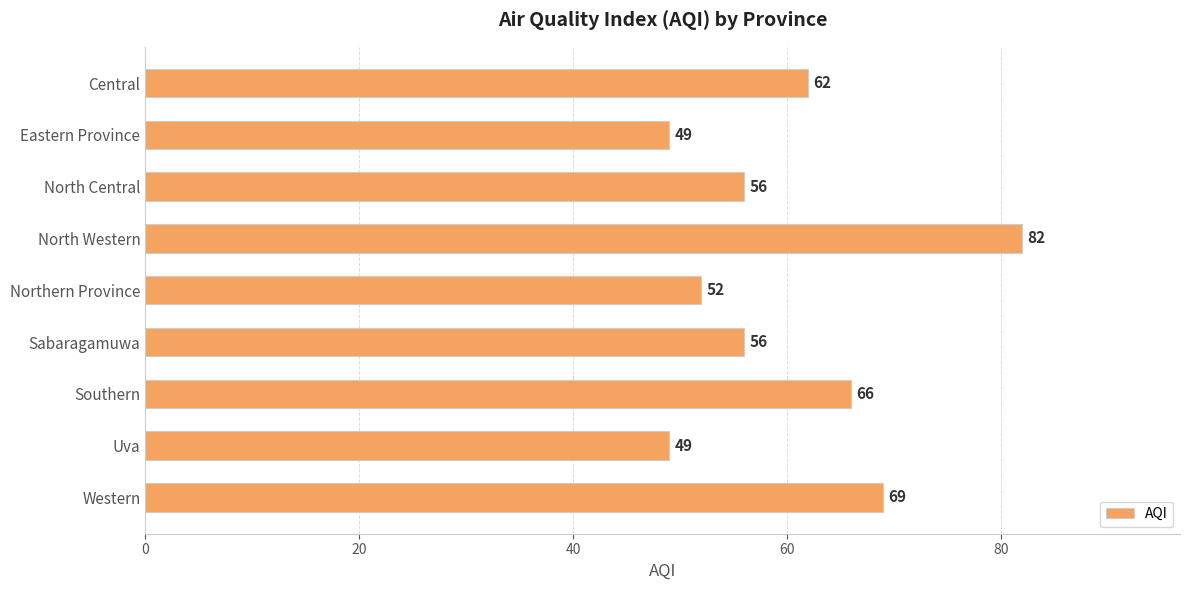

True or false: the data shows 82 at North Western.

True